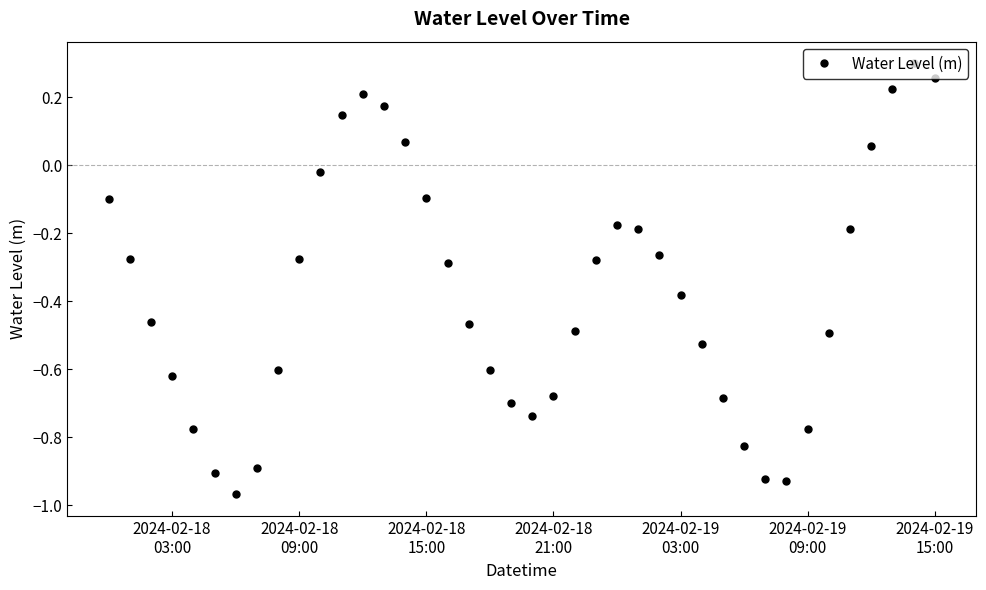

What is the difference between the maximum and minimum values?

1.3